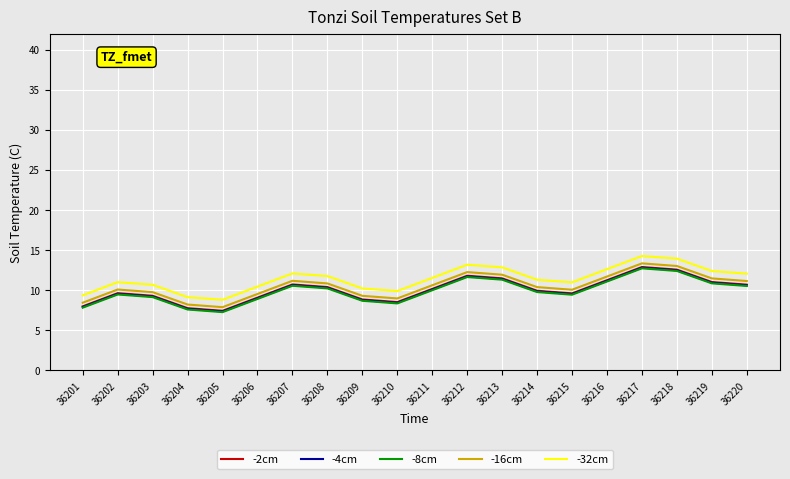

What is the lowest value of the -4cm series?

7.4